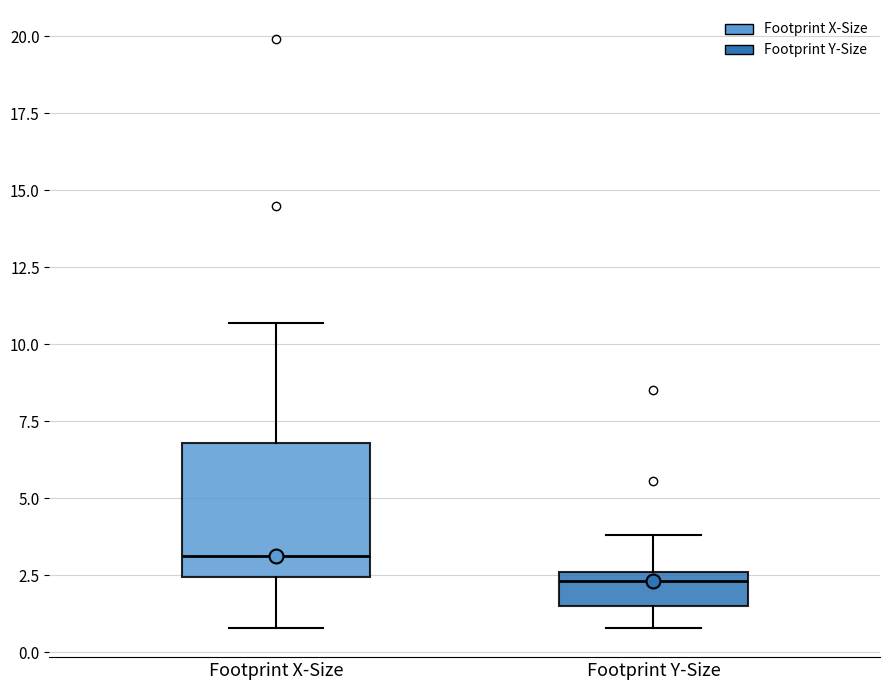

Which box is the tallest, from its lower edge to its upper edge?

Footprint X-Size